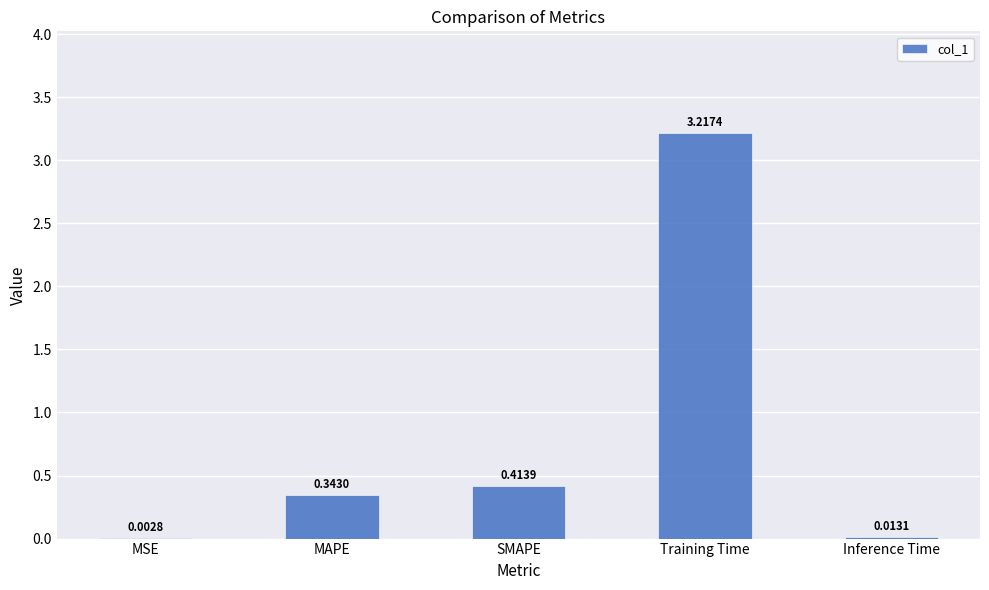

Where is the data nearest to the value 1?

SMAPE